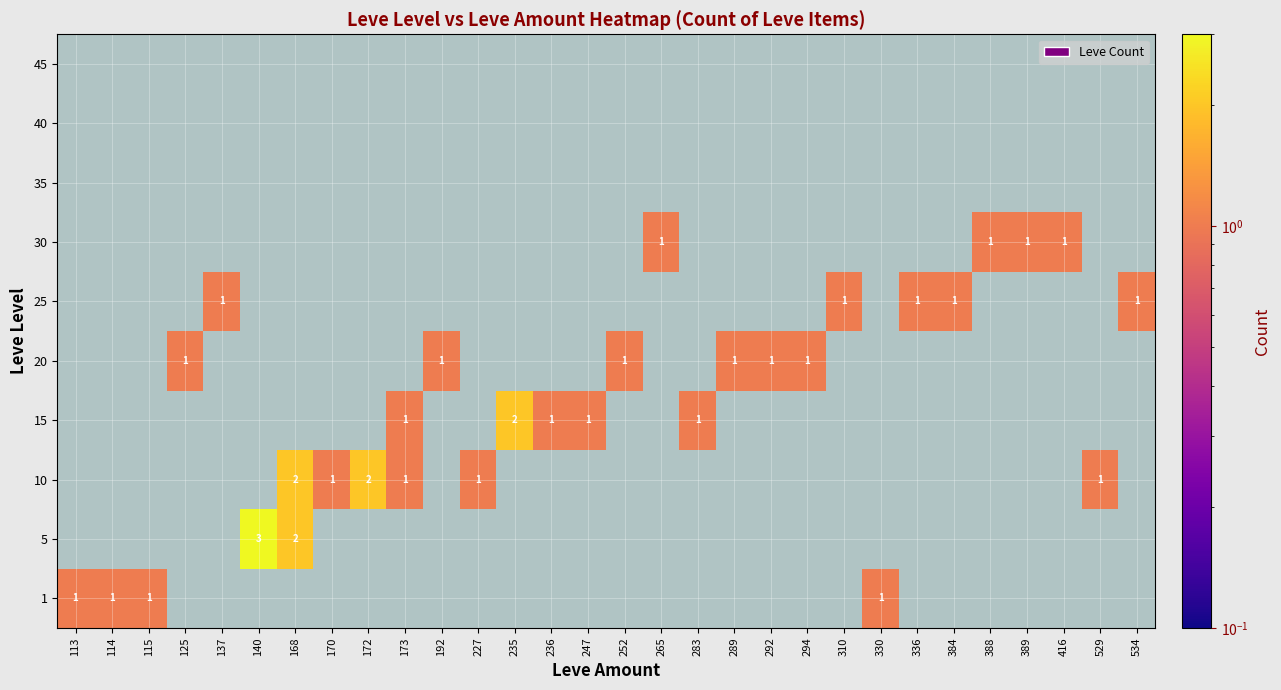

True or false: 1 has a value of 2 at 330.

False